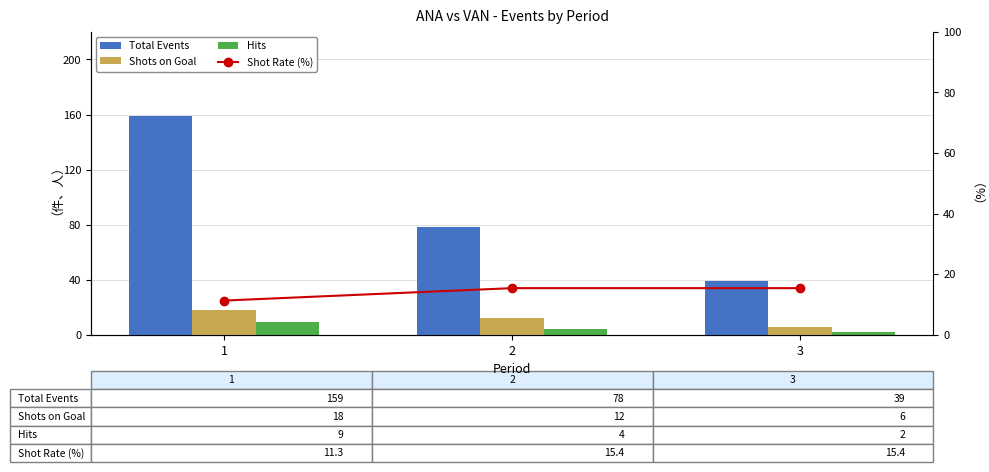

The value of Total Events at 3 is 39.0. True or false?

True